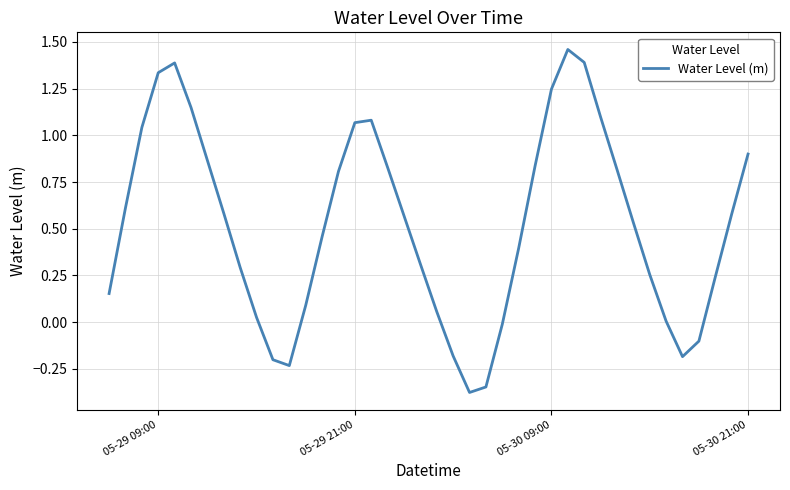

What is the difference between the maximum and minimum values?

1.8